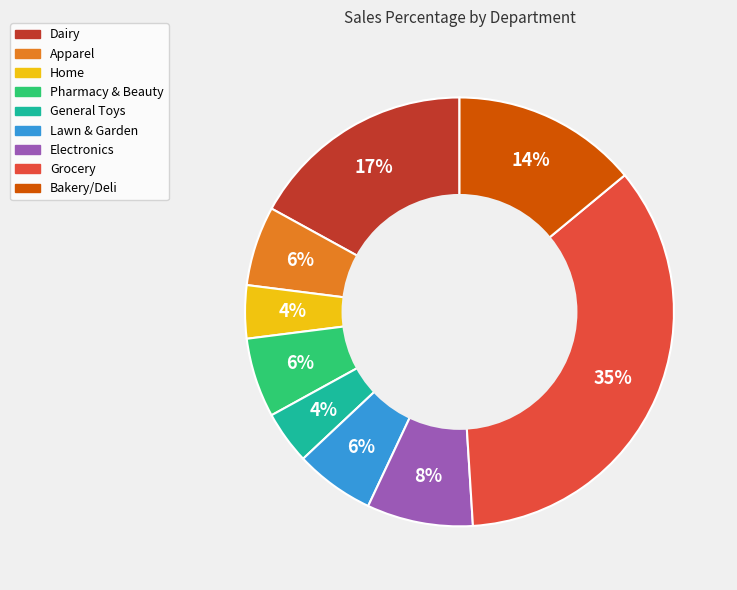

Do Home and Dairy together represent more than half of the pie?

No